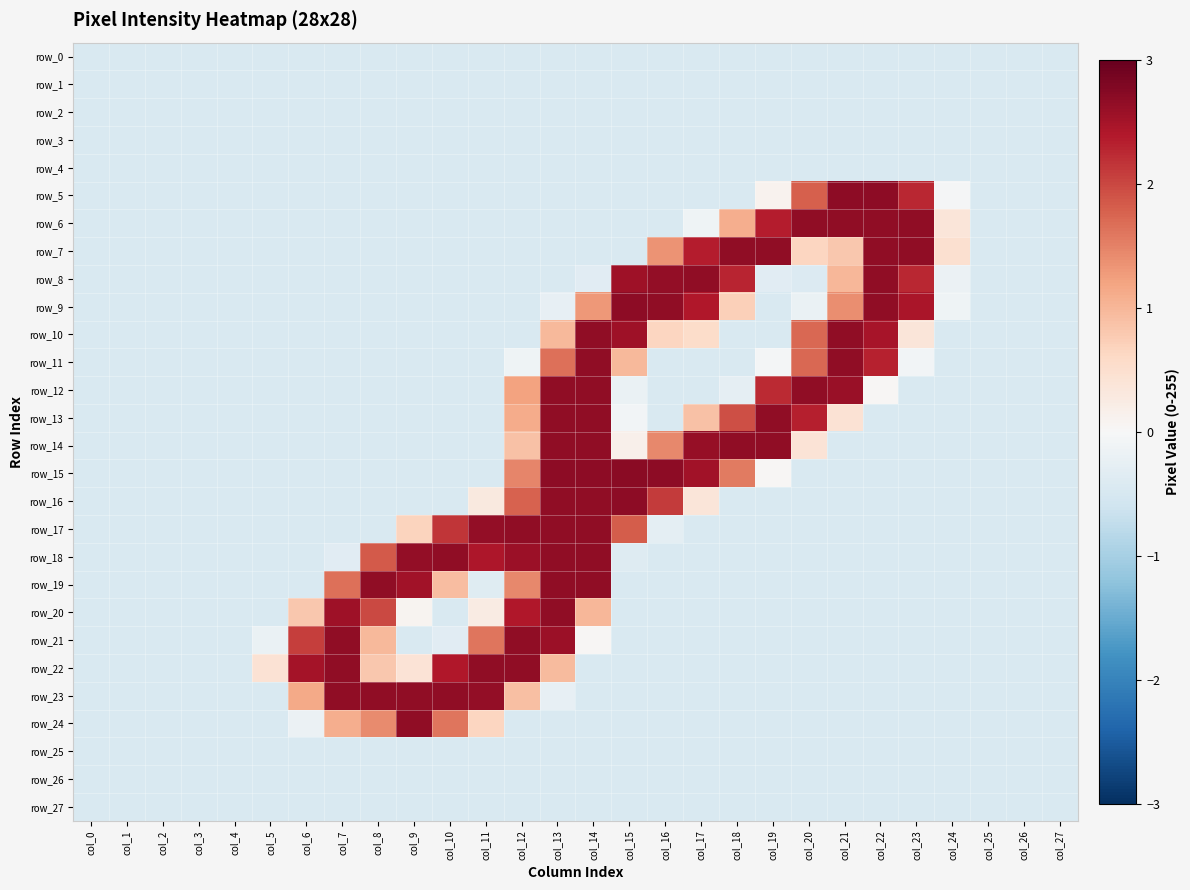

What value does the row_8 series have at col_21?

1.0